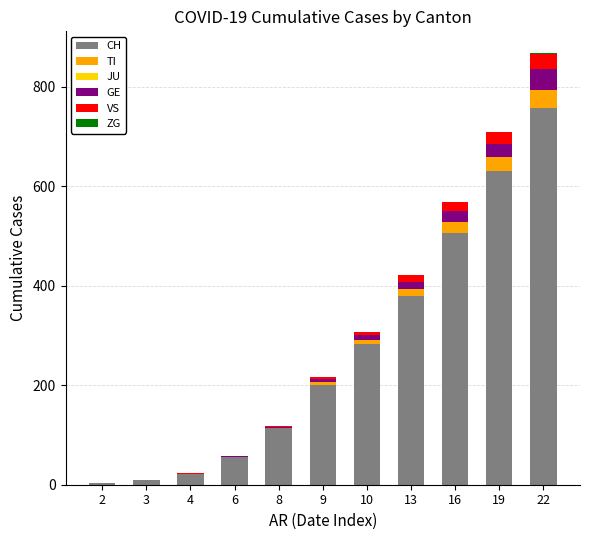

Rank the series by their maximum value, from lowest to highest.

JU, ZG, VS, TI, GE, CH